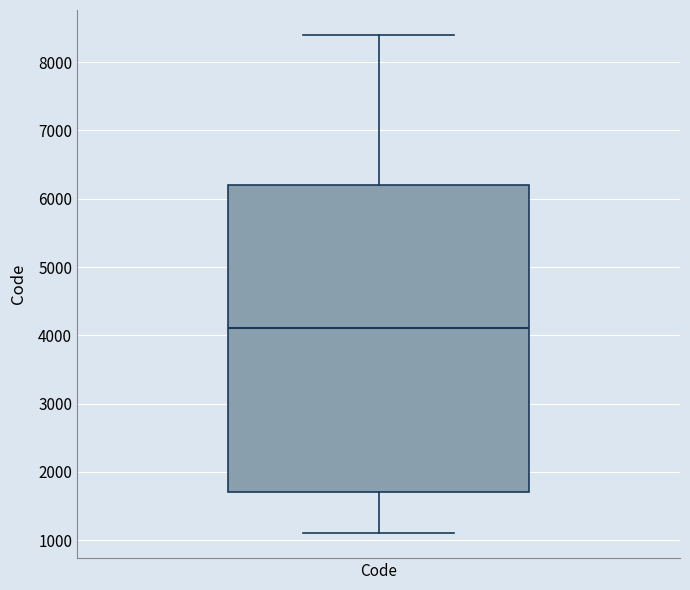

Transcribe this box plot: give where the median line is, the range the box spans, and where the two whiskers end, as read against the y-axis. The values are not printed on the chart, so give them approximately, as read against the axis.

median 4100, box 1700 to 6200, whiskers 1100 to 8400